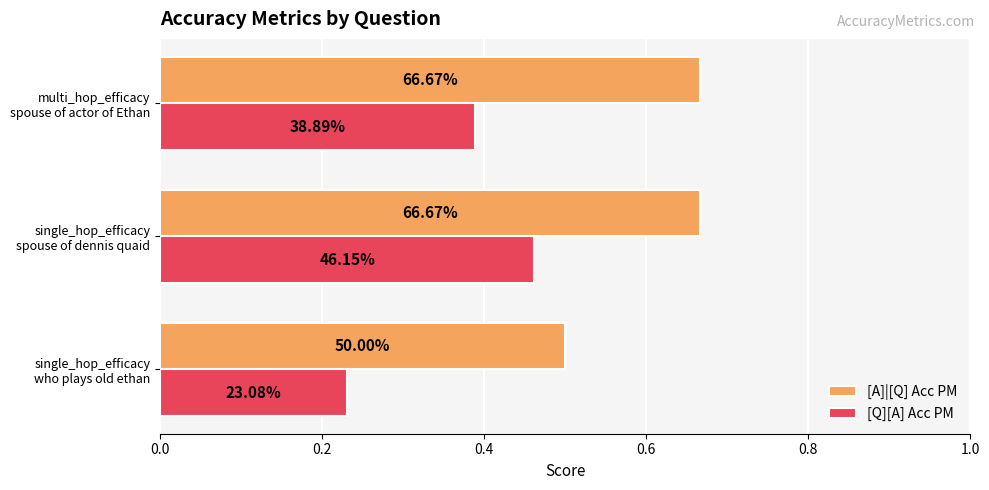

Reading left to right, what are all the values shown in this chart?

[A]|[Q] Acc PM: 0.5	0.7	0.7
[Q][A] Acc PM: 0.2	0.5	0.4